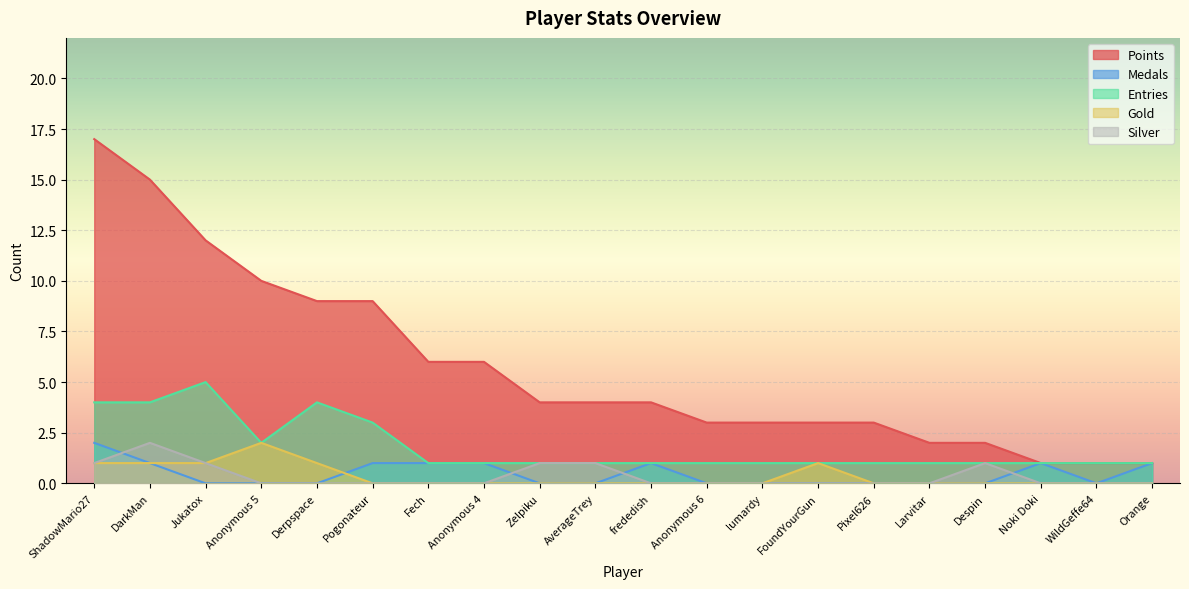

True or false: Gold has more than 2 interior local peaks.

False